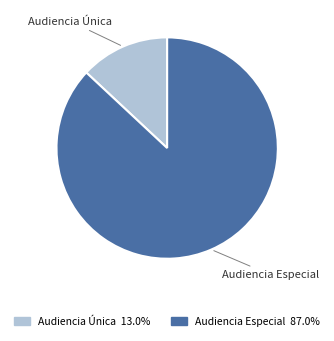

How many segments does this pie chart have?

2